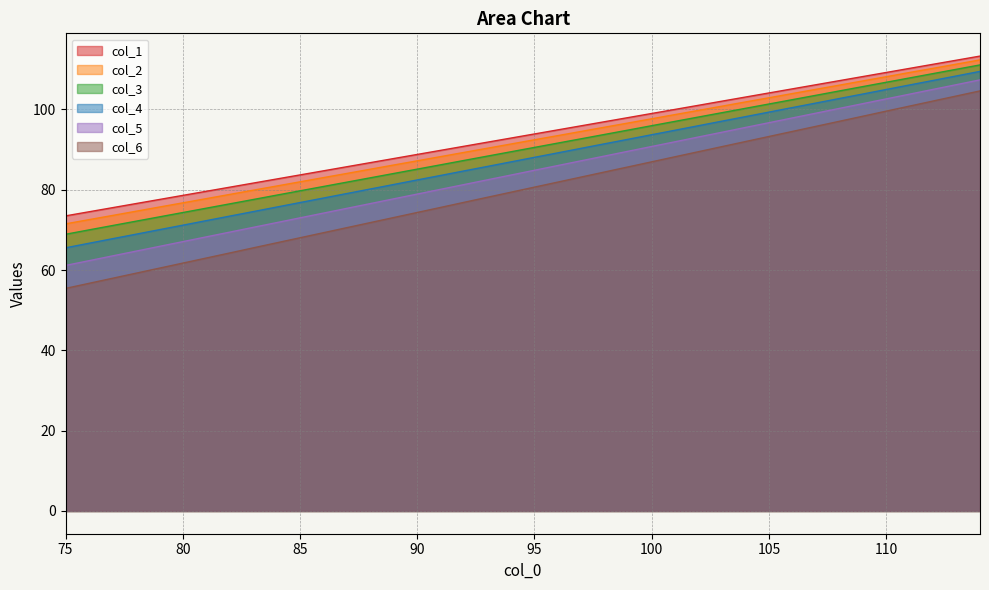

The value of col_6 at 77 is 57.9. True or false?

True